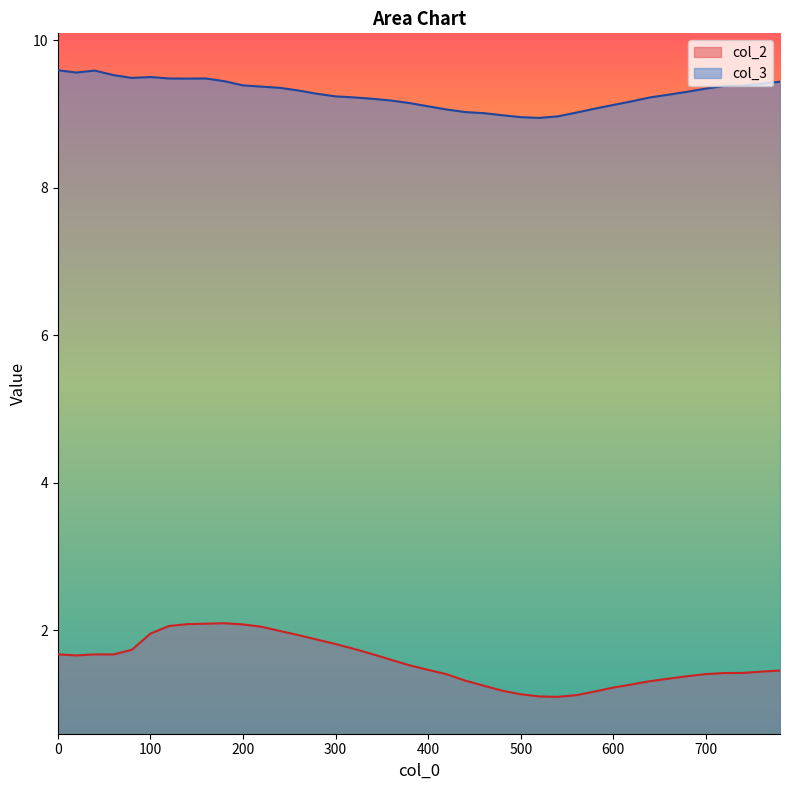

List the series in order of their overall mean, lowest first.

col_2, col_3